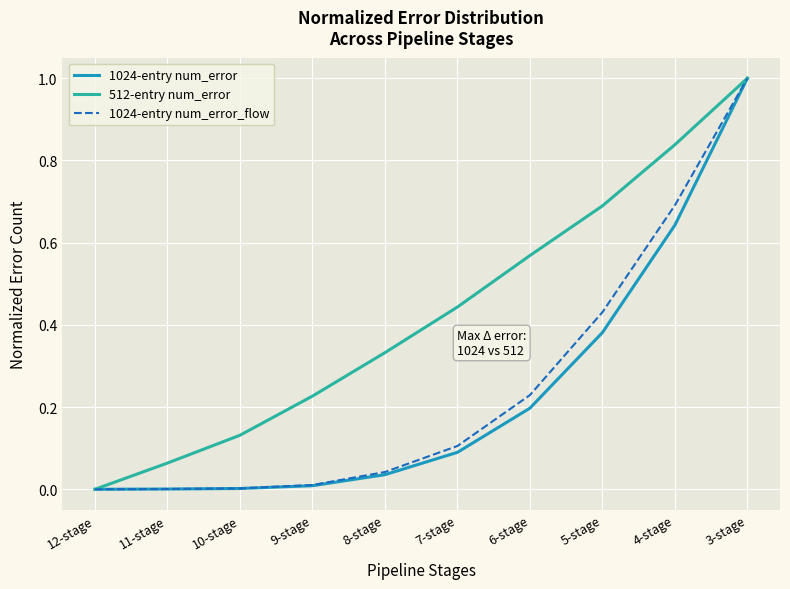

Is it true that 1024-entry num_error equals 1.0 at 3-stage?

True